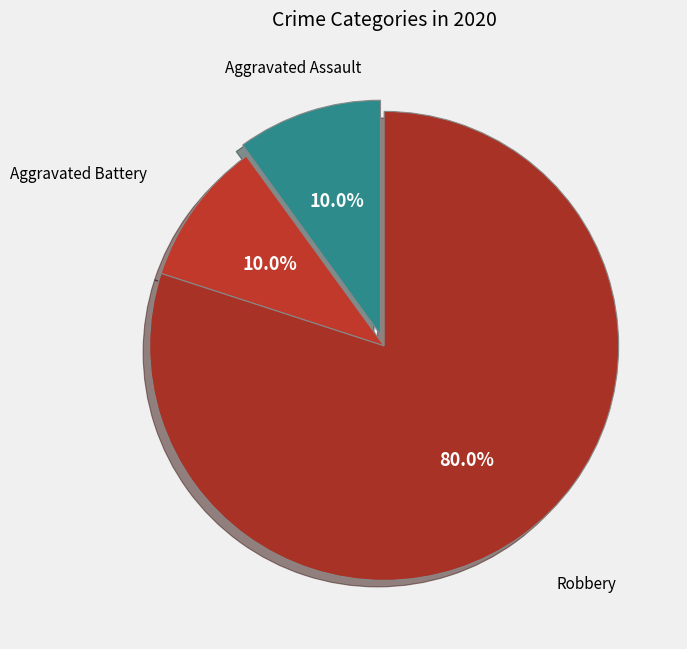

How much of the chart is everything except Aggravated Battery?

90.0%